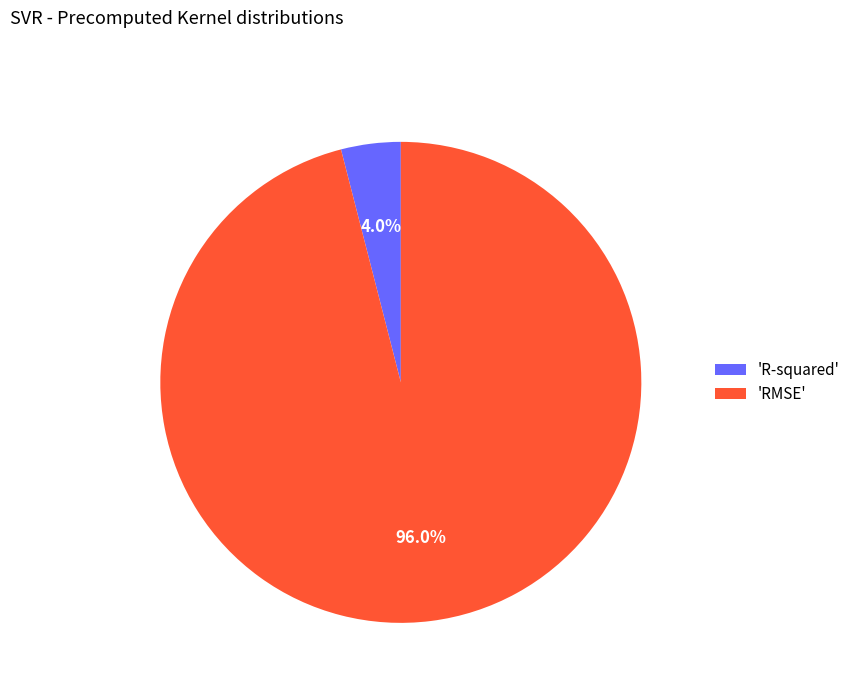

Between 'R-squared' and 'RMSE', which is larger?

'RMSE'